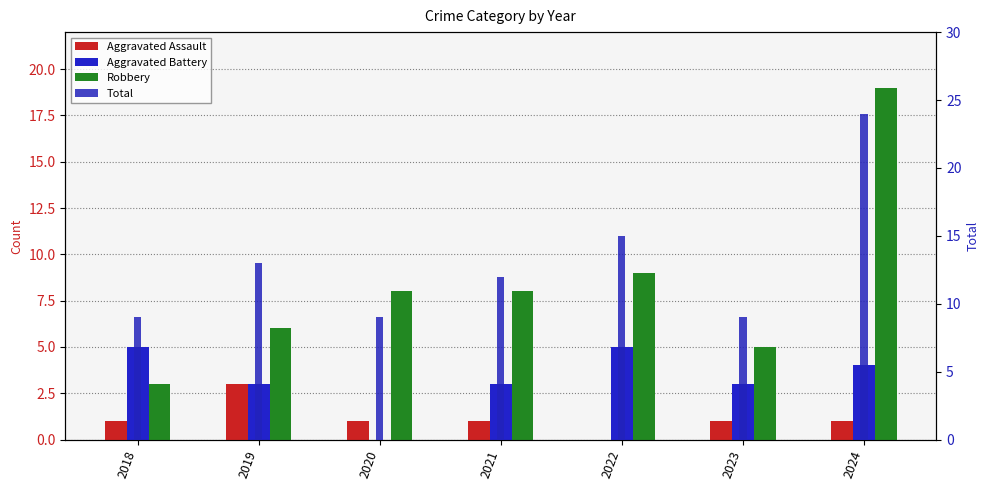

How many data points in Aggravated Battery are less than 3?

1